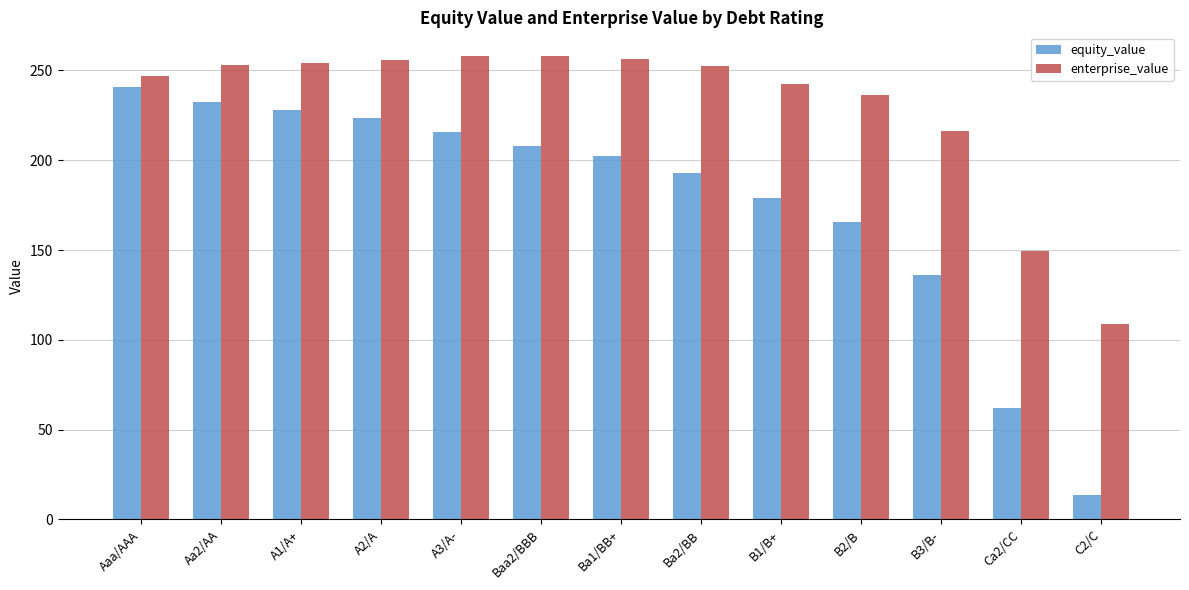

At A2/A, list the series in order from smallest to largest.

equity_value, enterprise_value